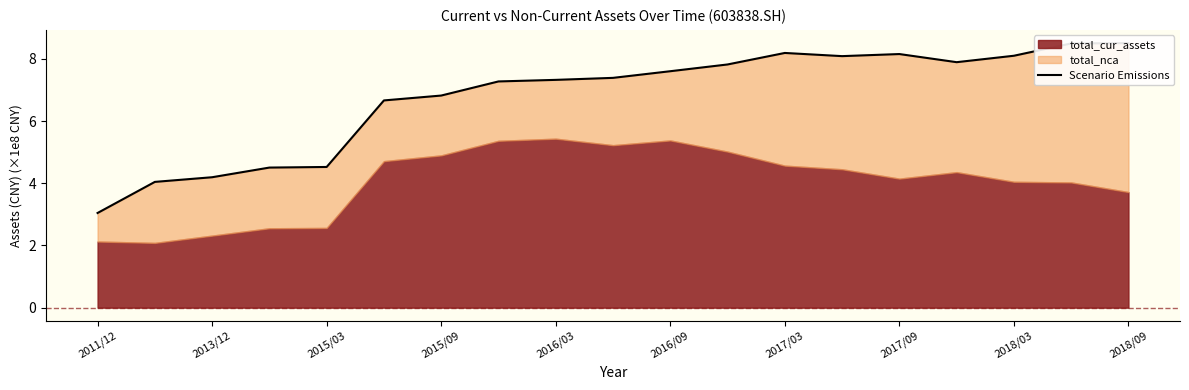

How many values exceed 7?

12